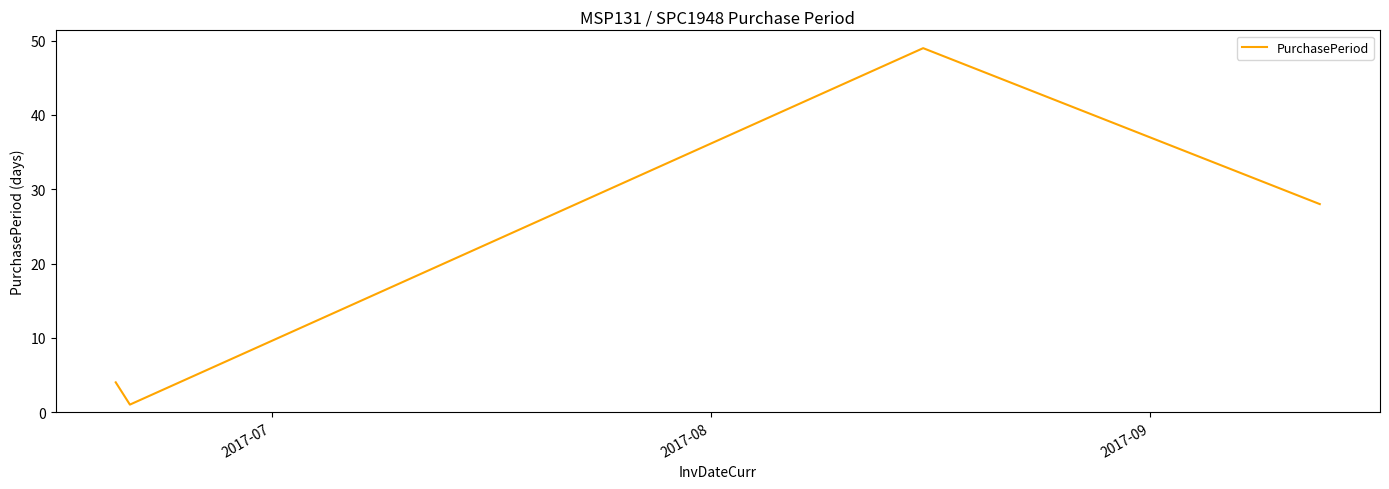

What is the maximum value shown in the chart?

49